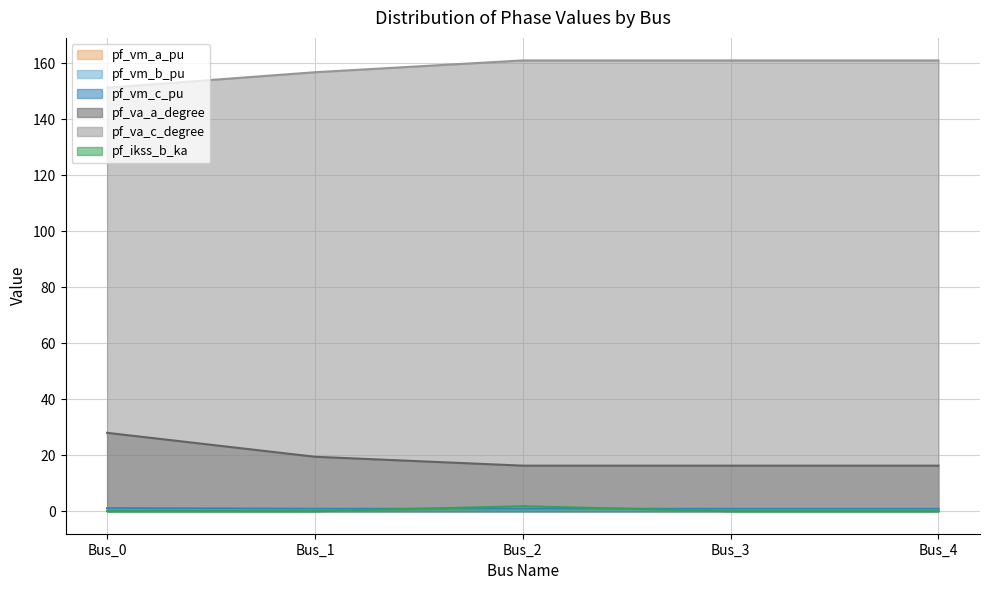

Between Bus_0 and Bus_3, which is larger?

Bus_0